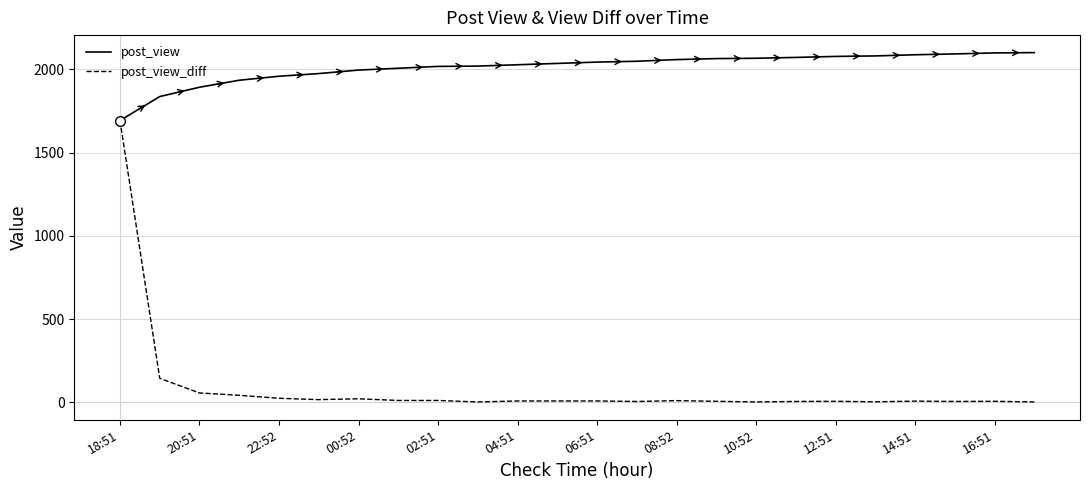

What is the maximum value for post_view?

2100